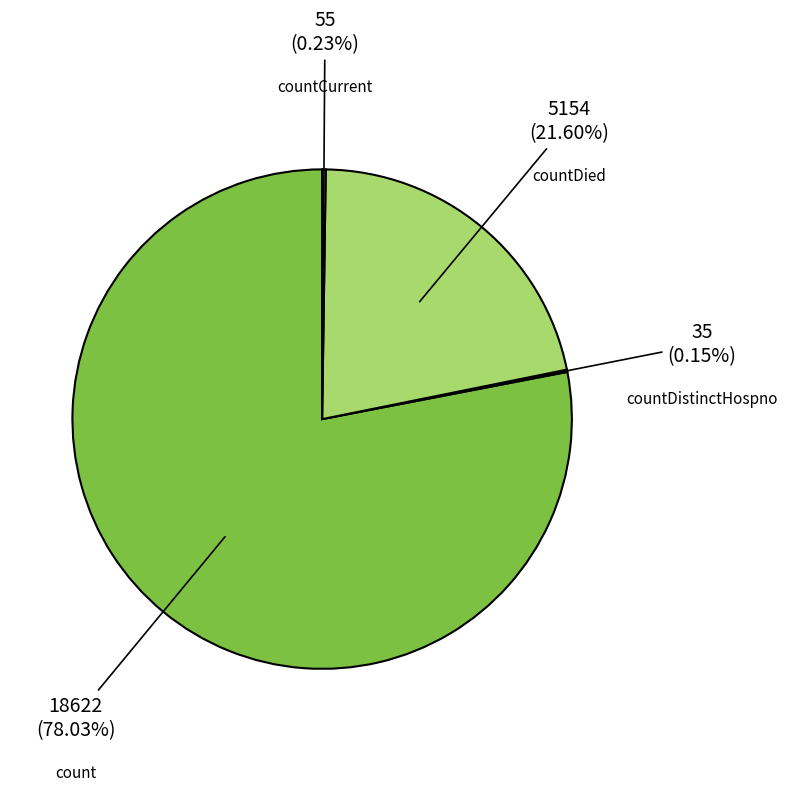

Is there any slice that represents more than half of the pie?

Yes